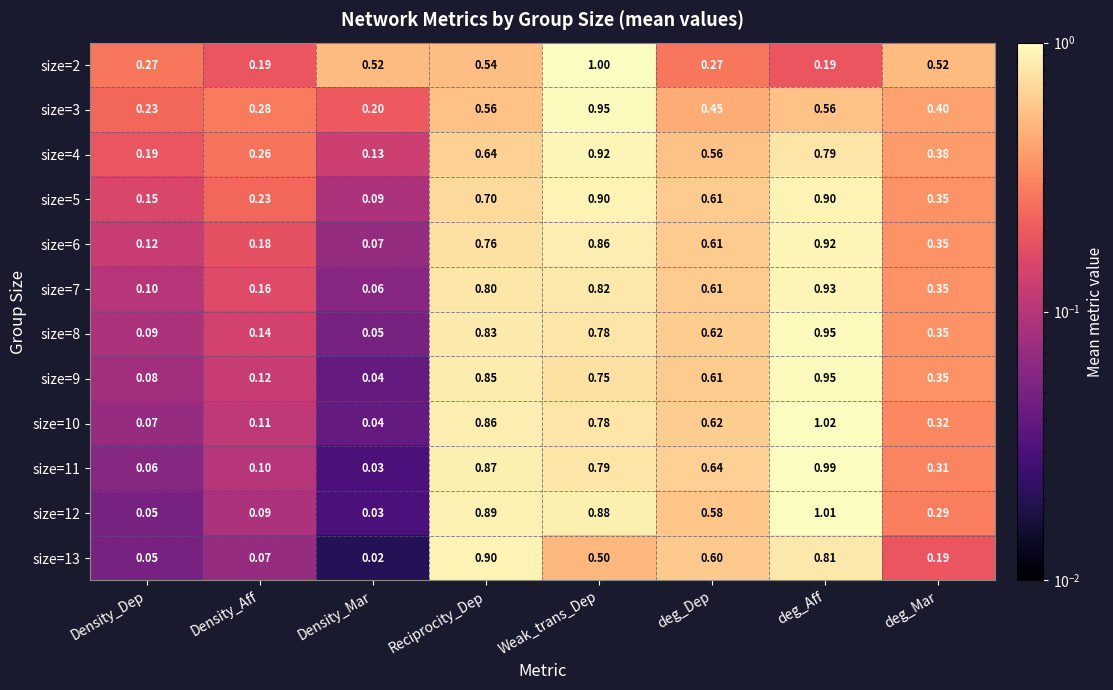

At which label is size=5 closest to 0?

Density_Mar